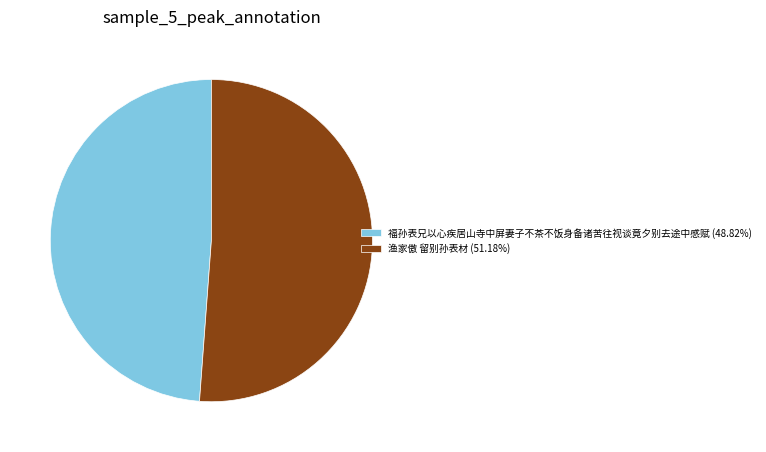

Rank the categories by value from lowest to highest.

福孙表兄以心疾居山寺中屏妻子不茶不饭身备诸苦往视谈竟夕别去途中感赋, 渔家傲 留别孙表材